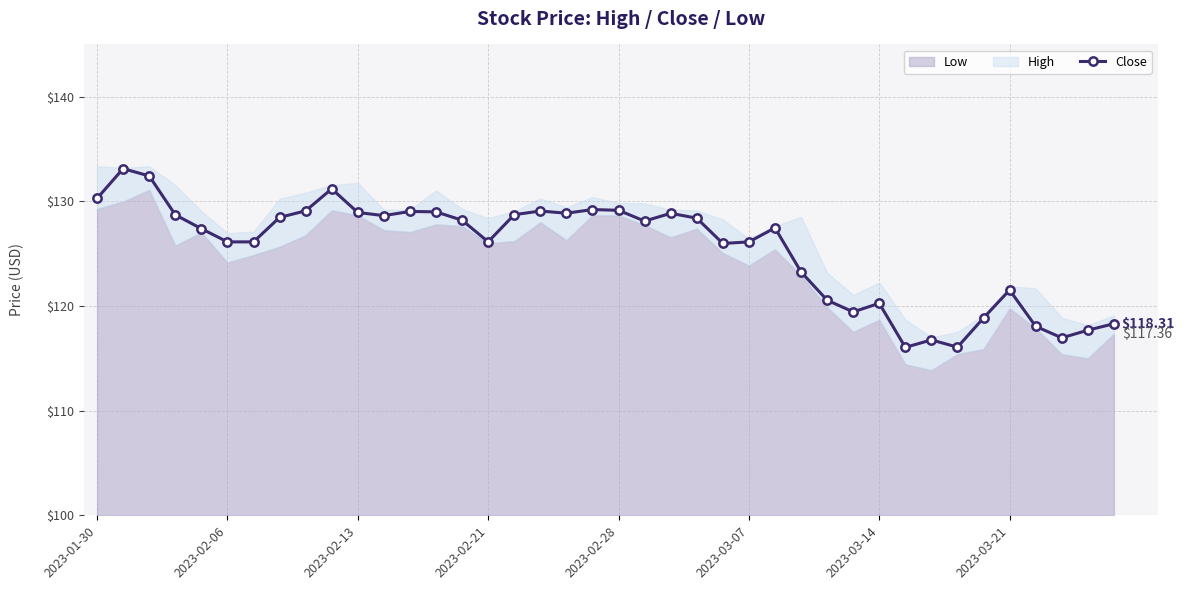

True or false: Close has more than 1 points higher than both neighbors.

True